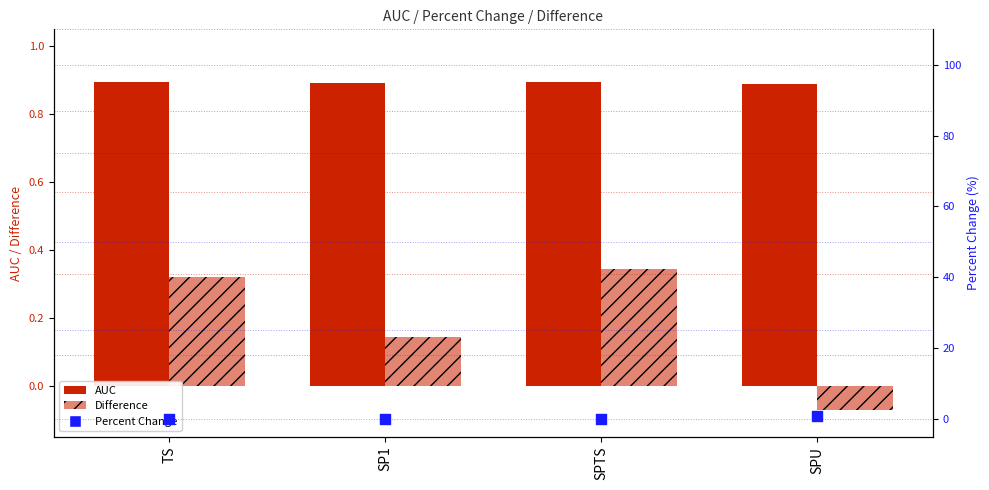

Which series contains the highest Y value?

AUC